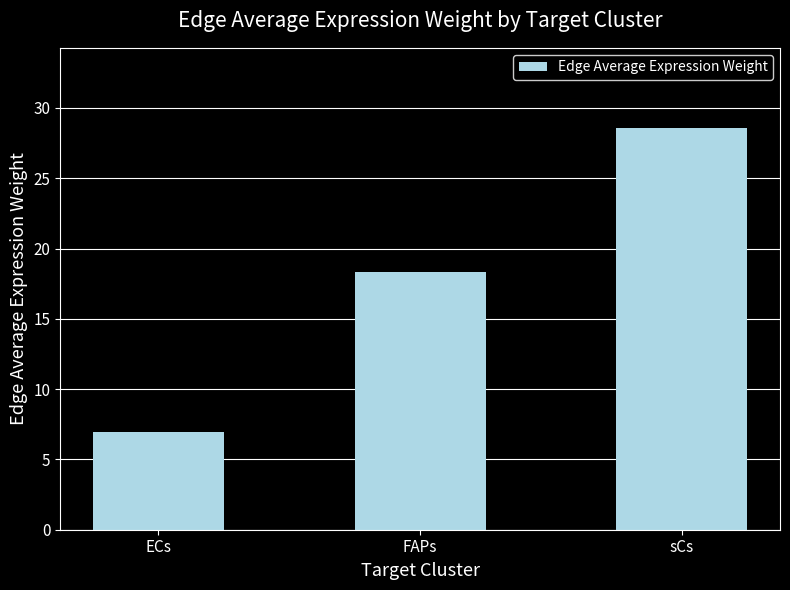

List the labels in order of value, largest first.

sCs, FAPs, ECs